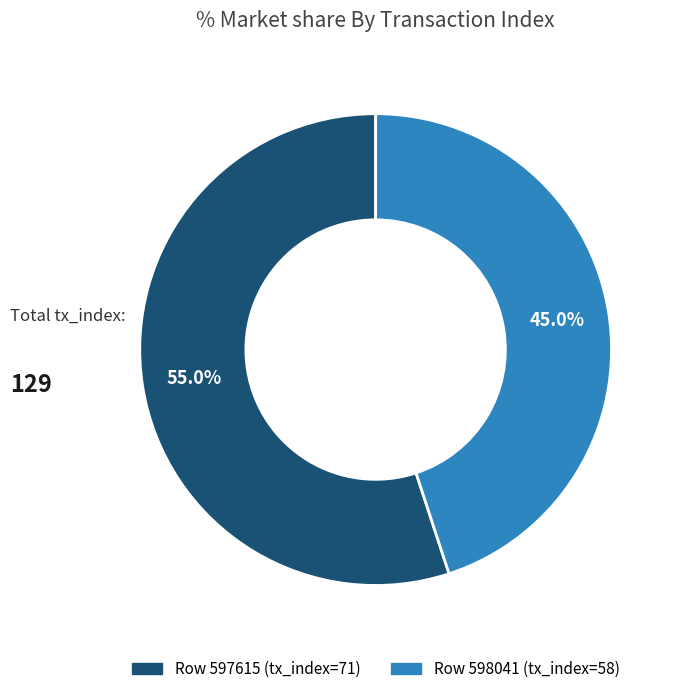

Count the number of slices in the pie.

2